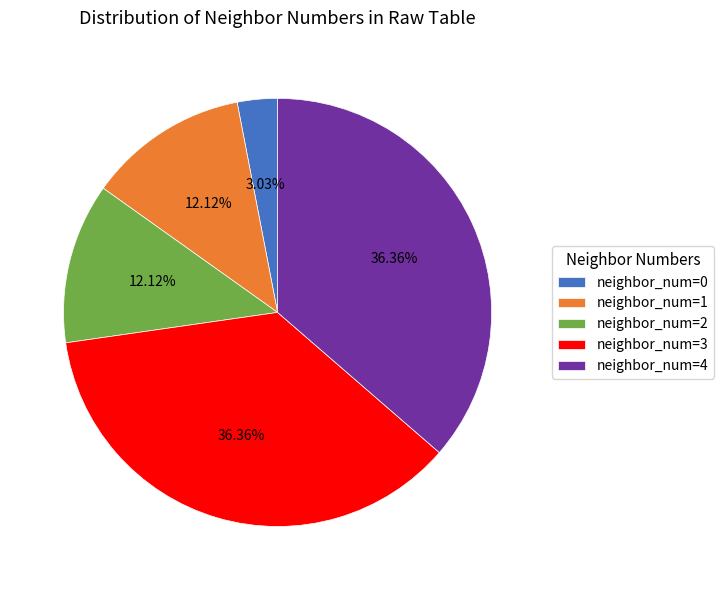

Is there a majority slice in this chart?

No